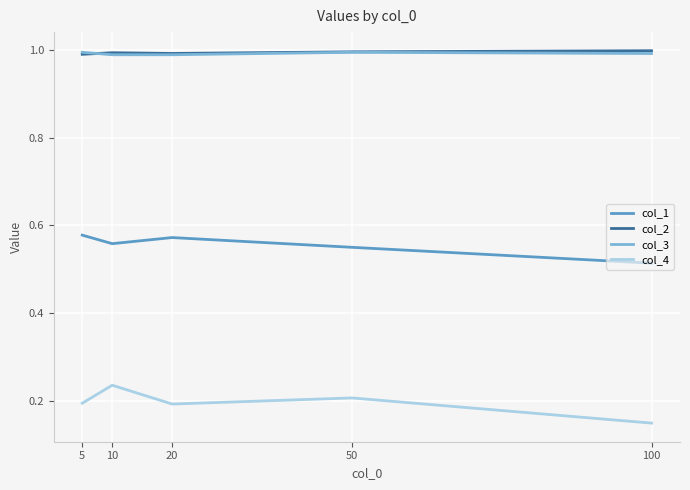

At which category does the chart reach its minimum across all series?

100